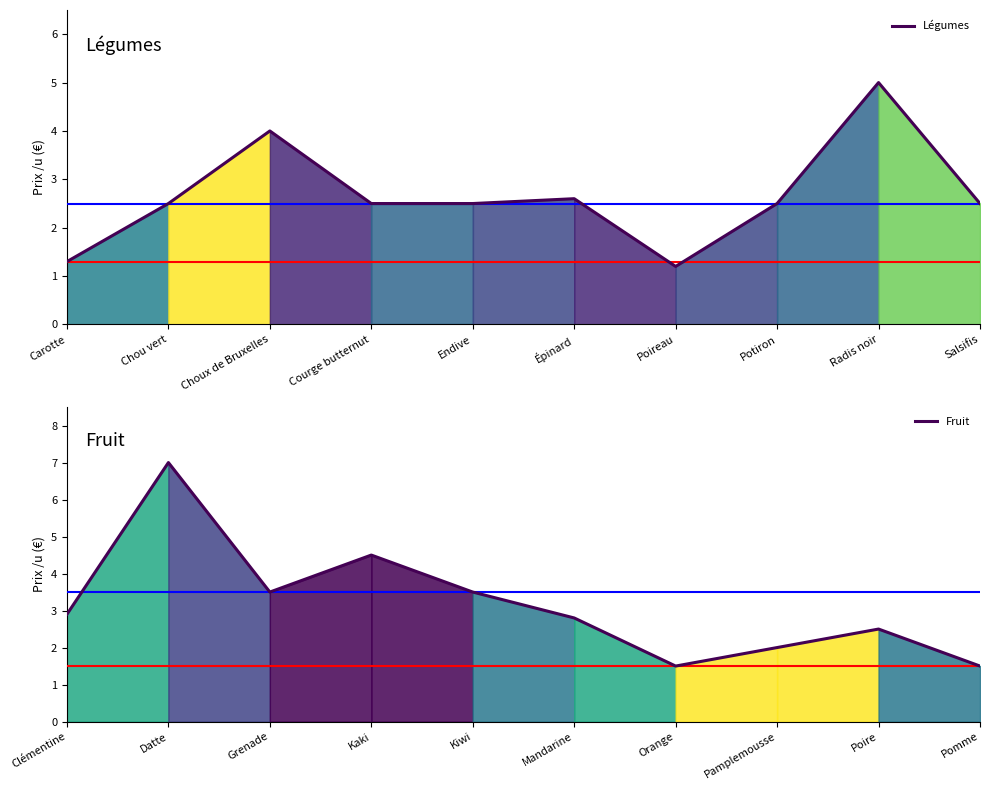

Between which two adjacent categories do Fruit and Légumes first intersect?

Chou vert and Choux de Bruxelles